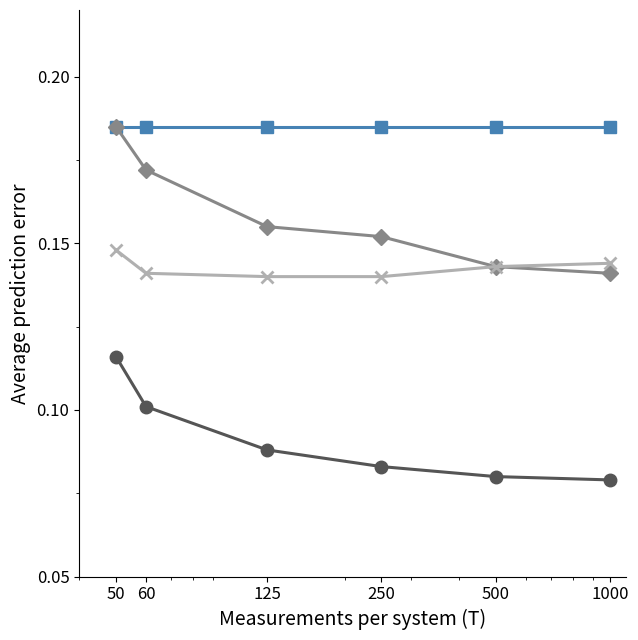

The Prosumers (cross) series shows 0.1 at 1000. True or false?

False